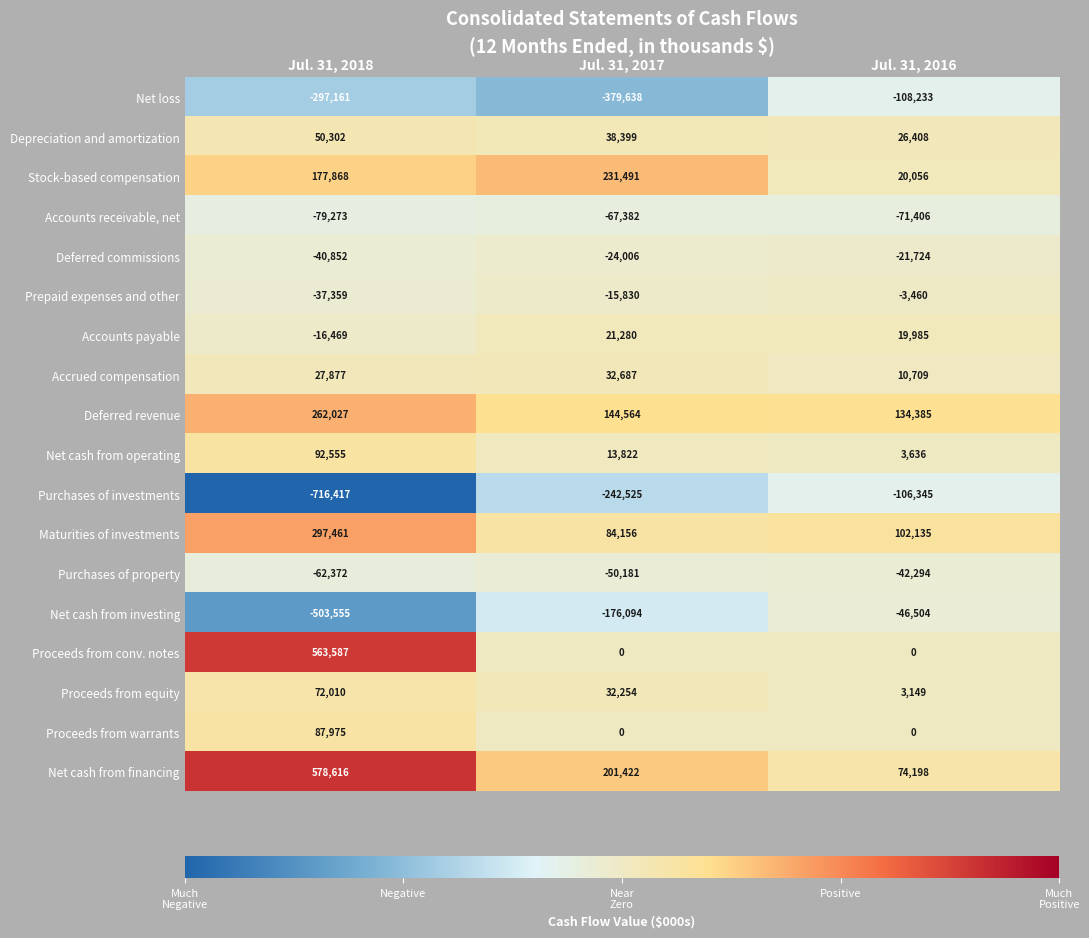

What is the smallest value displayed?

-716417